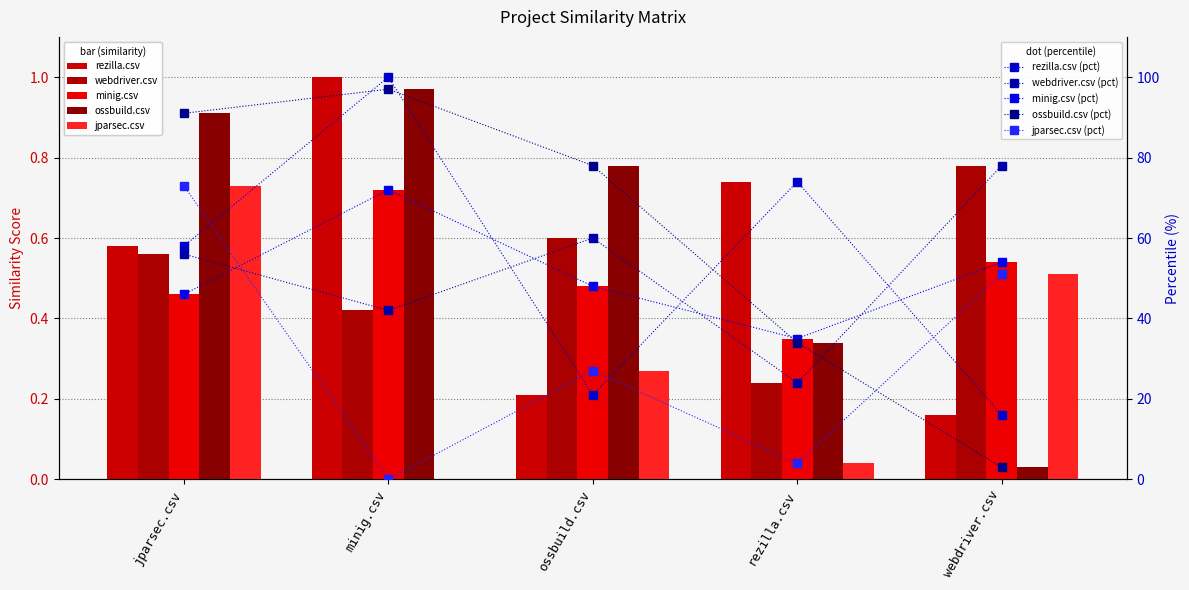

The rezilla.csv series shows 0.7 at rezilla.csv. True or false?

True